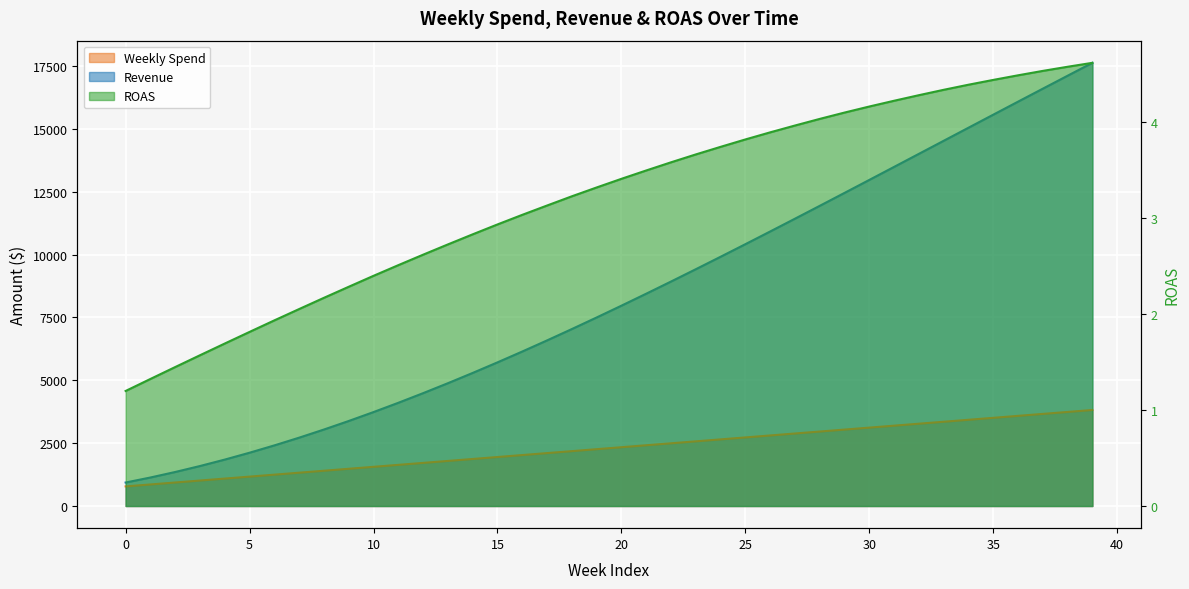

Where is ROAS nearest to the value 2?

7